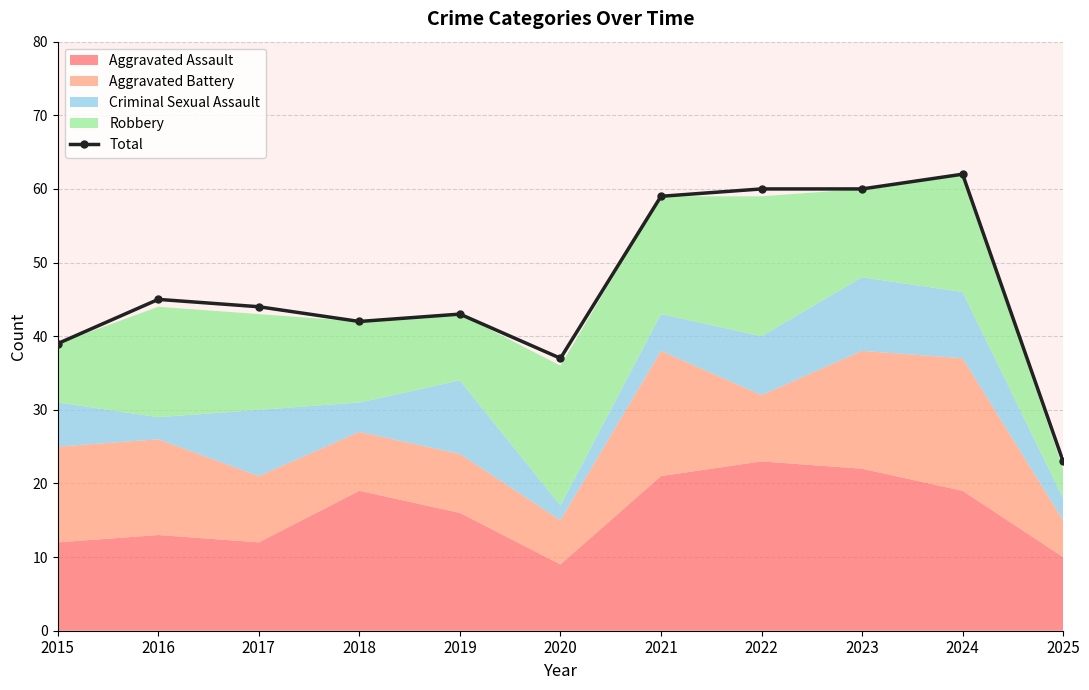

Where is the first local maximum?

2016